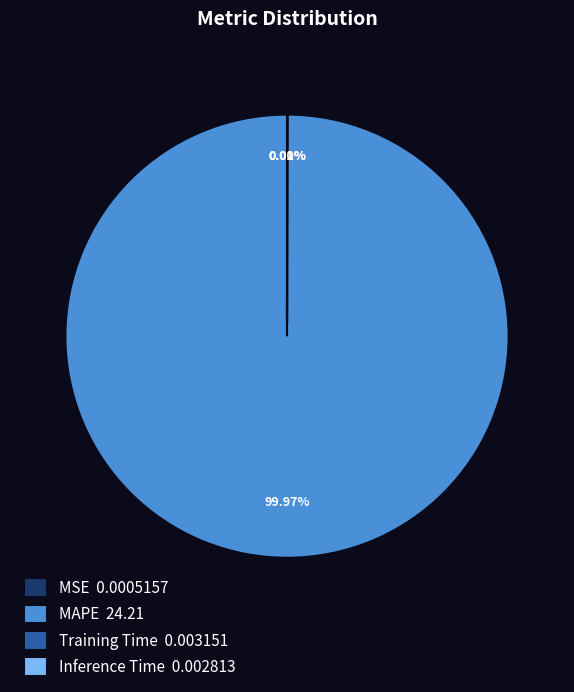

Does MAPE represent more than half of the total?

Yes